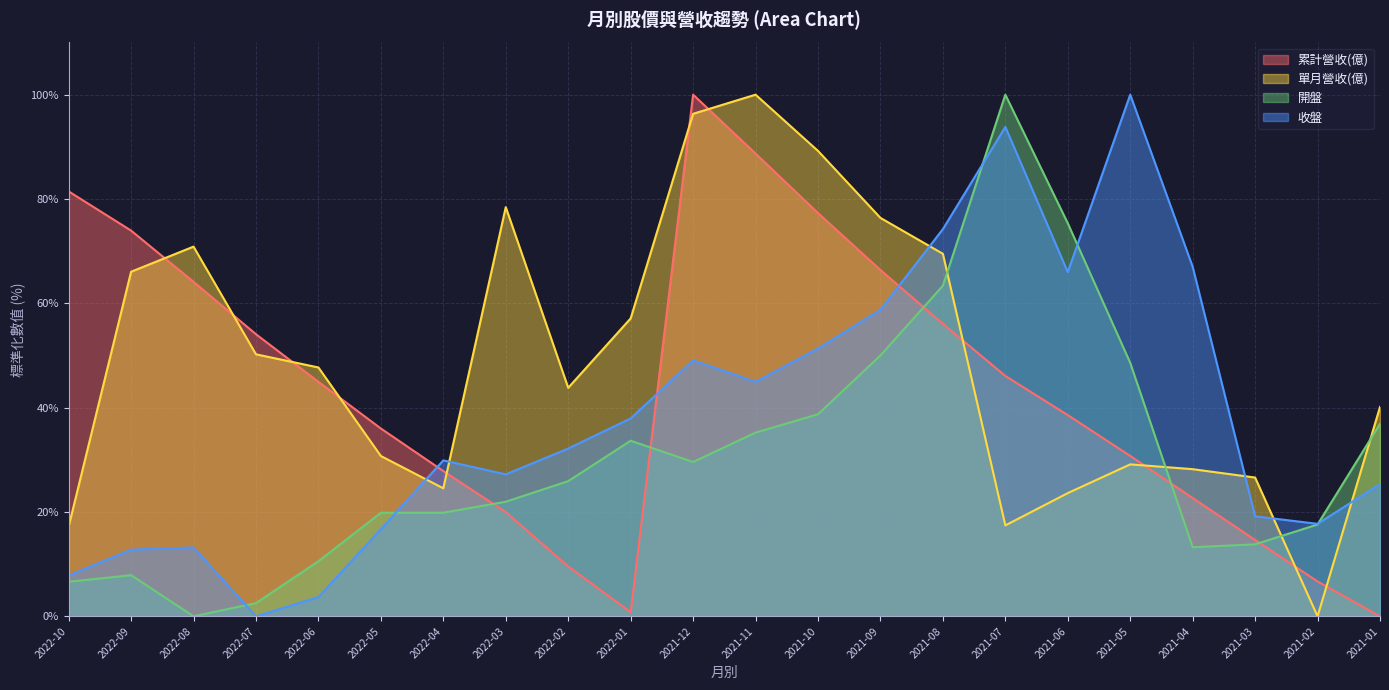

What is the value of the 收盤 point at the 21st from the left?

17.7